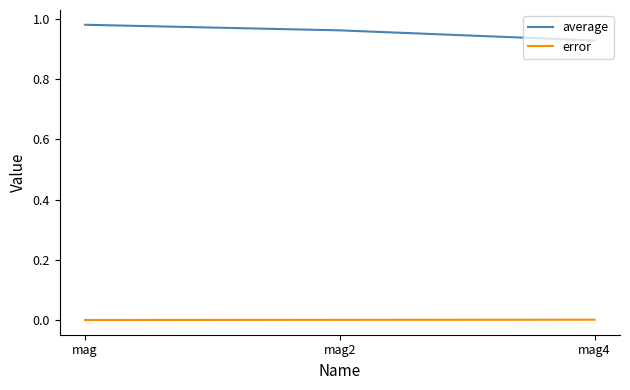

Rank the series by their average value, from lowest to highest.

error, average